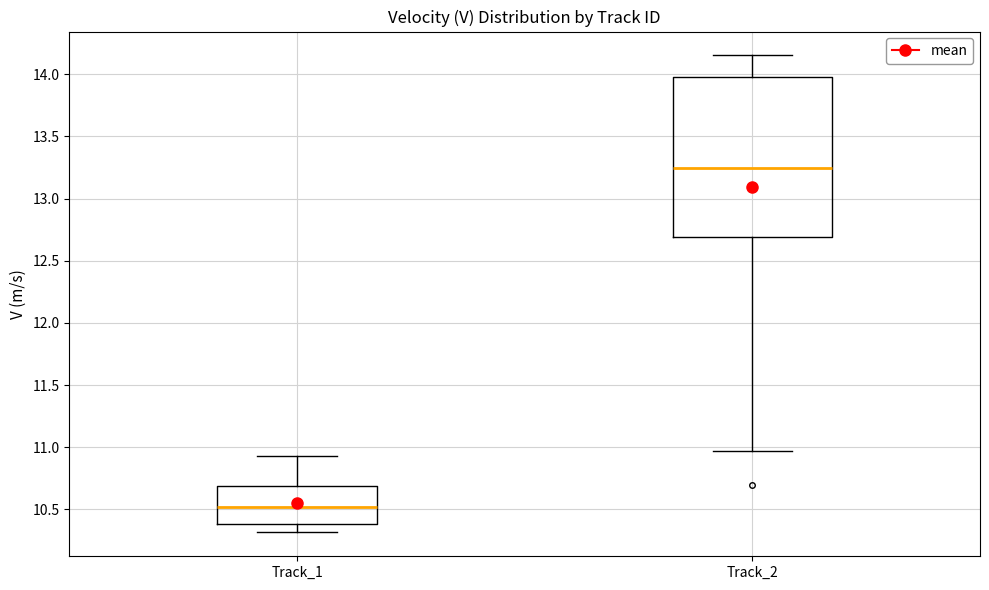

Where is the lower edge of the box for Track_1 on the y-axis? The values are not printed on the chart, so give them approximately, as read against the axis.

10.40